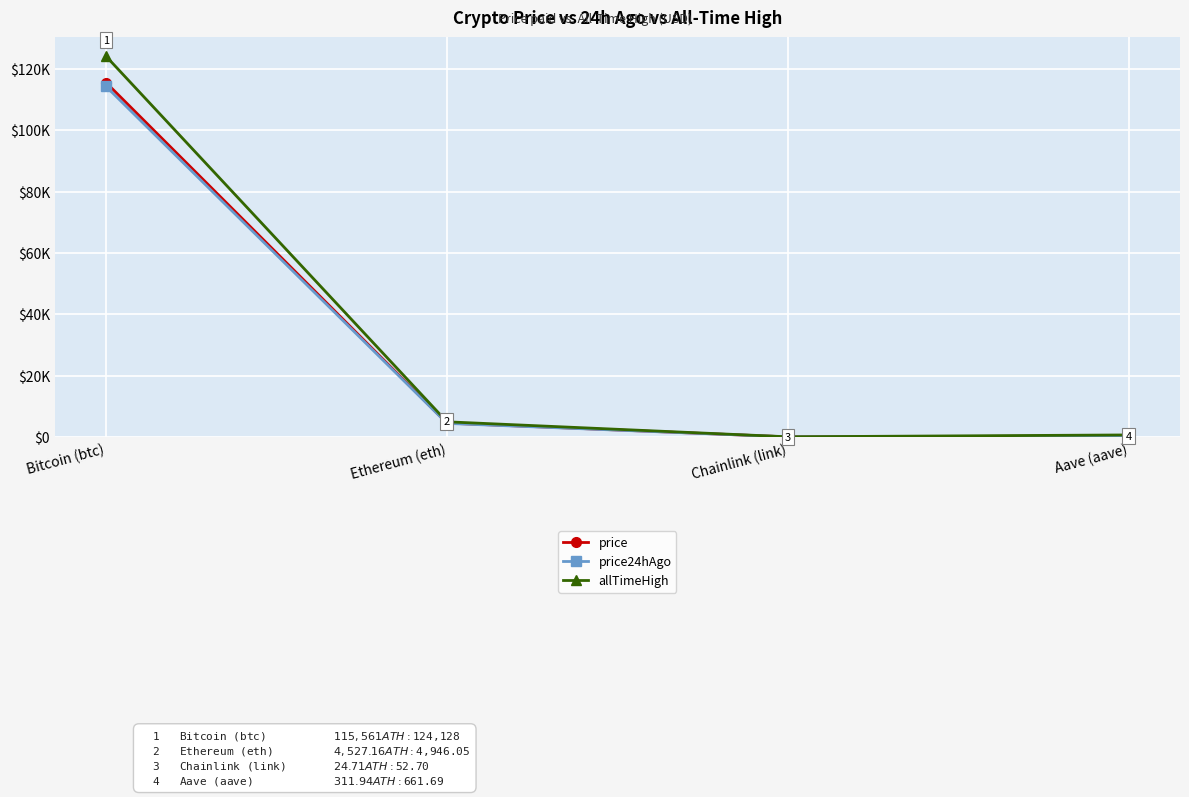

Is this an area chart (filled region under the line)?

No